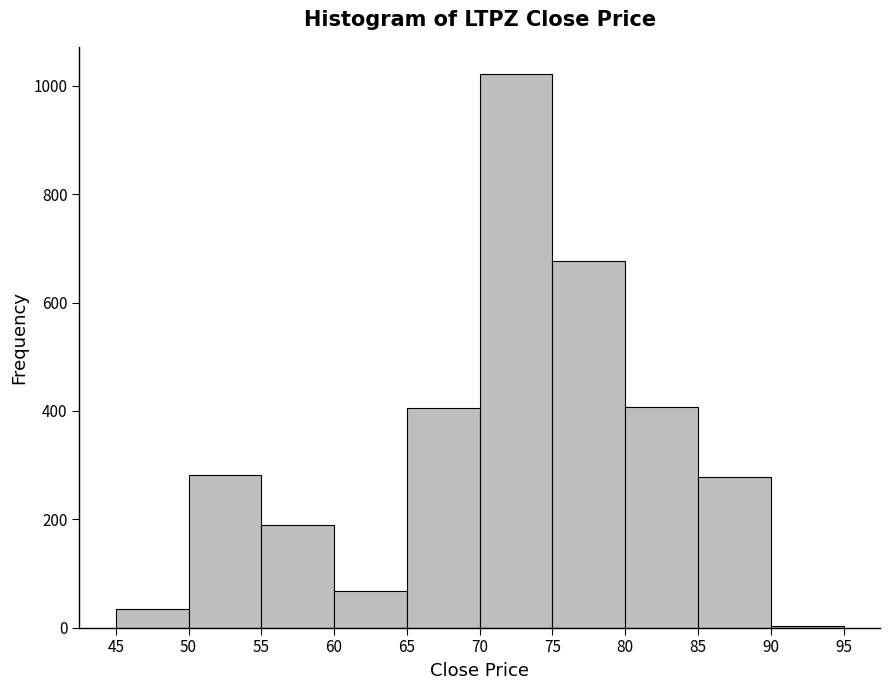

Over which range of the x-axis is the bar tallest?

70 to 75